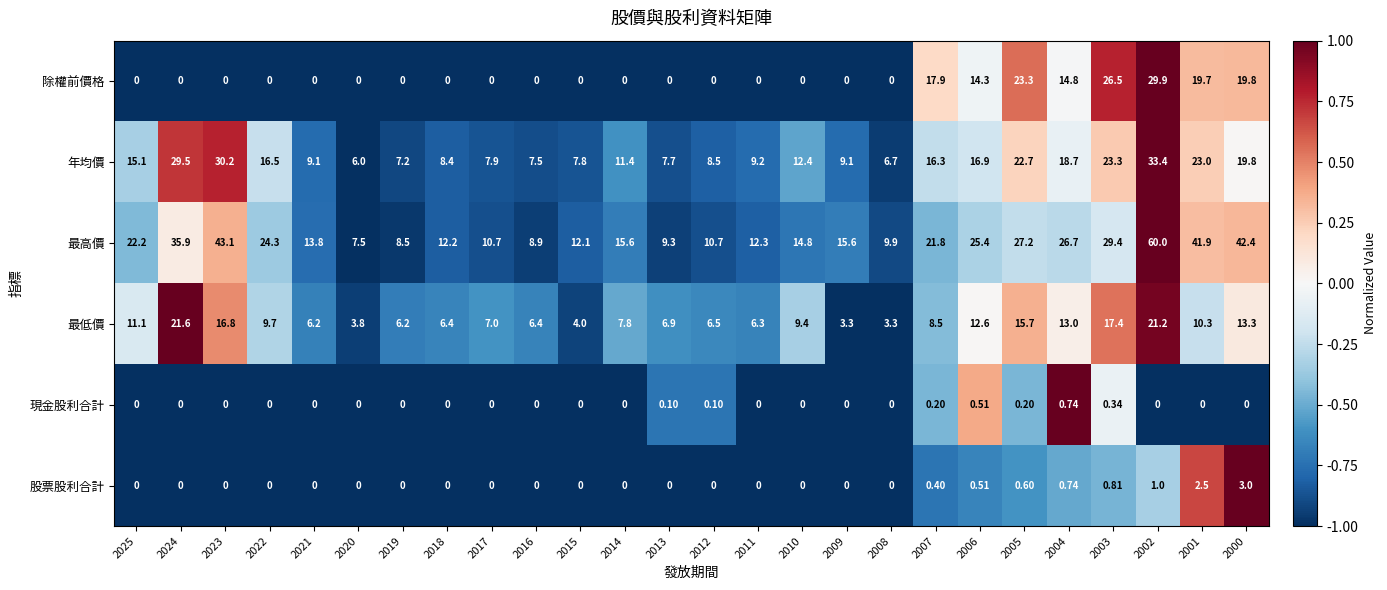

List the series in order of their peak value, lowest first.

現金股利合計, 股票股利合計, 最低價, 除權前價格, 年均價, 最高價